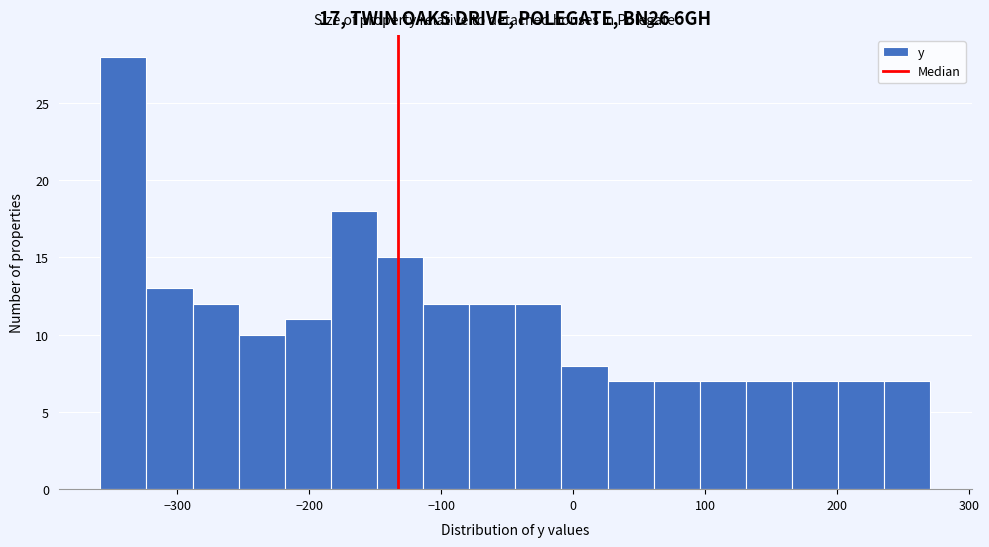

Around what value on the x-axis is the tallest bar? Give the approximate position of its centre, as read against the axis.

-340